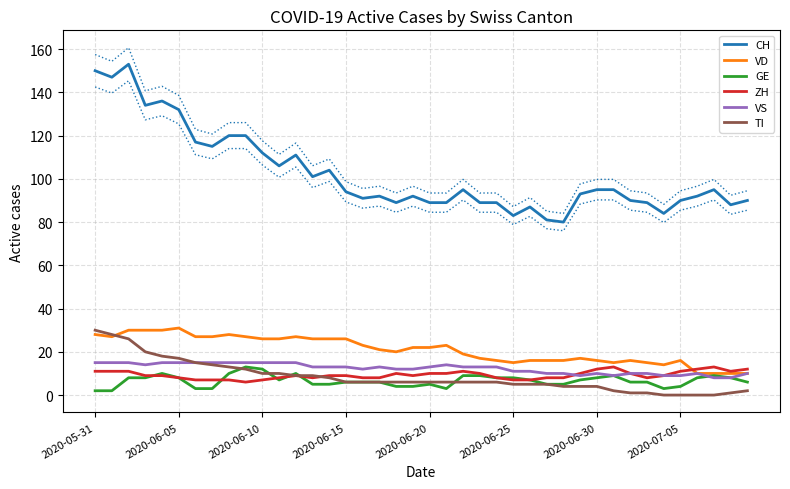

The value of VS at 39 is 3. True or false?

False